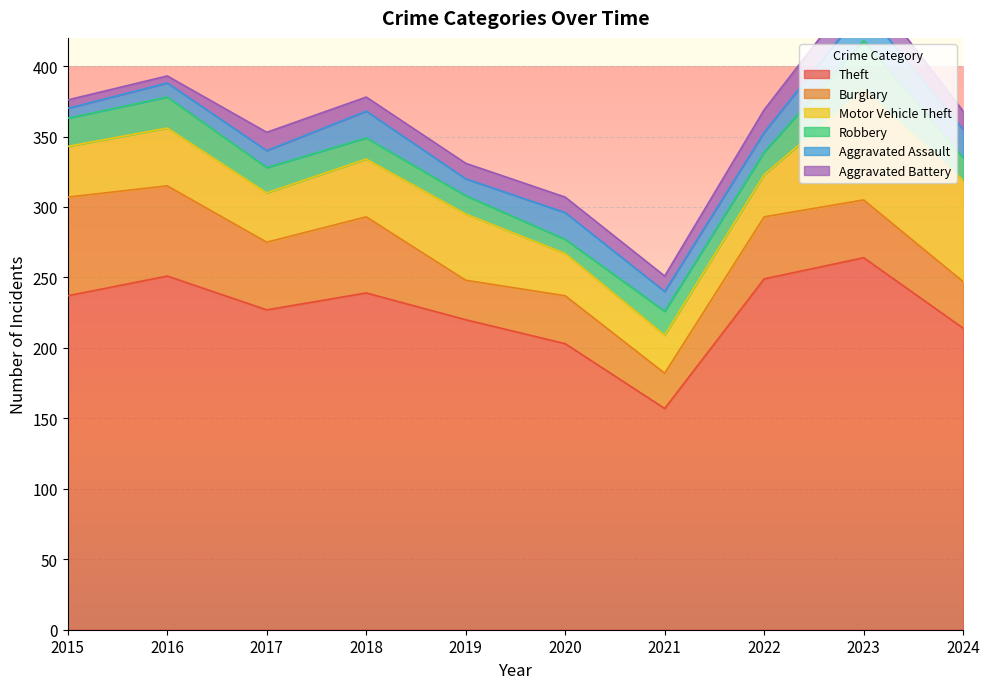

The value of Aggravated Assault at 2019 is 12. True or false?

True